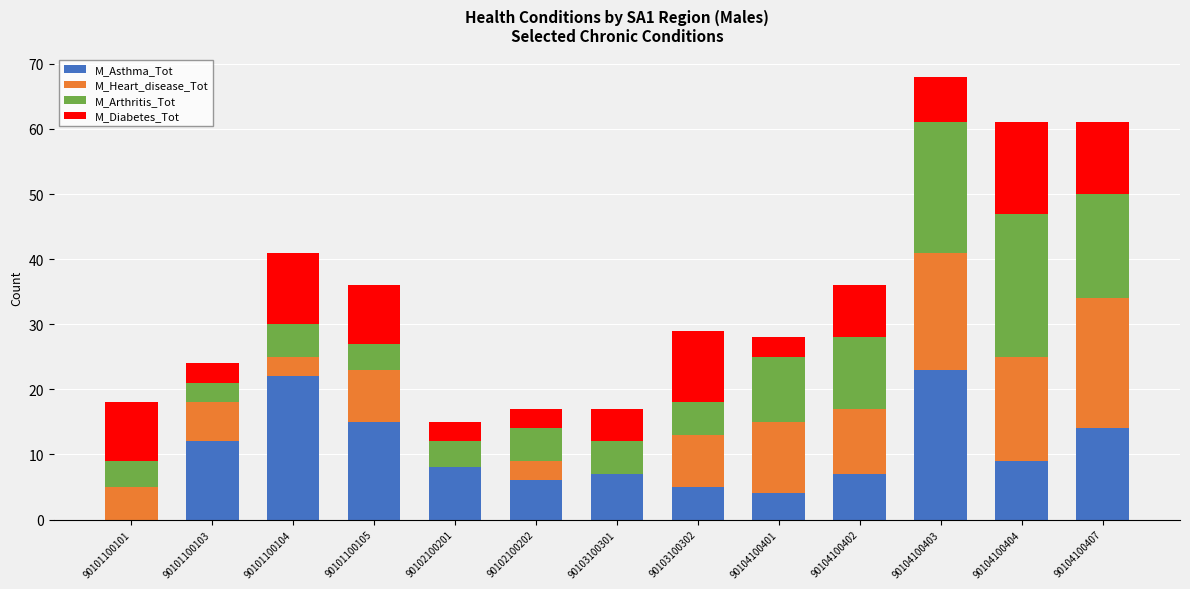

The M_Asthma_Tot series shows 12 at 90101100103. True or false?

True